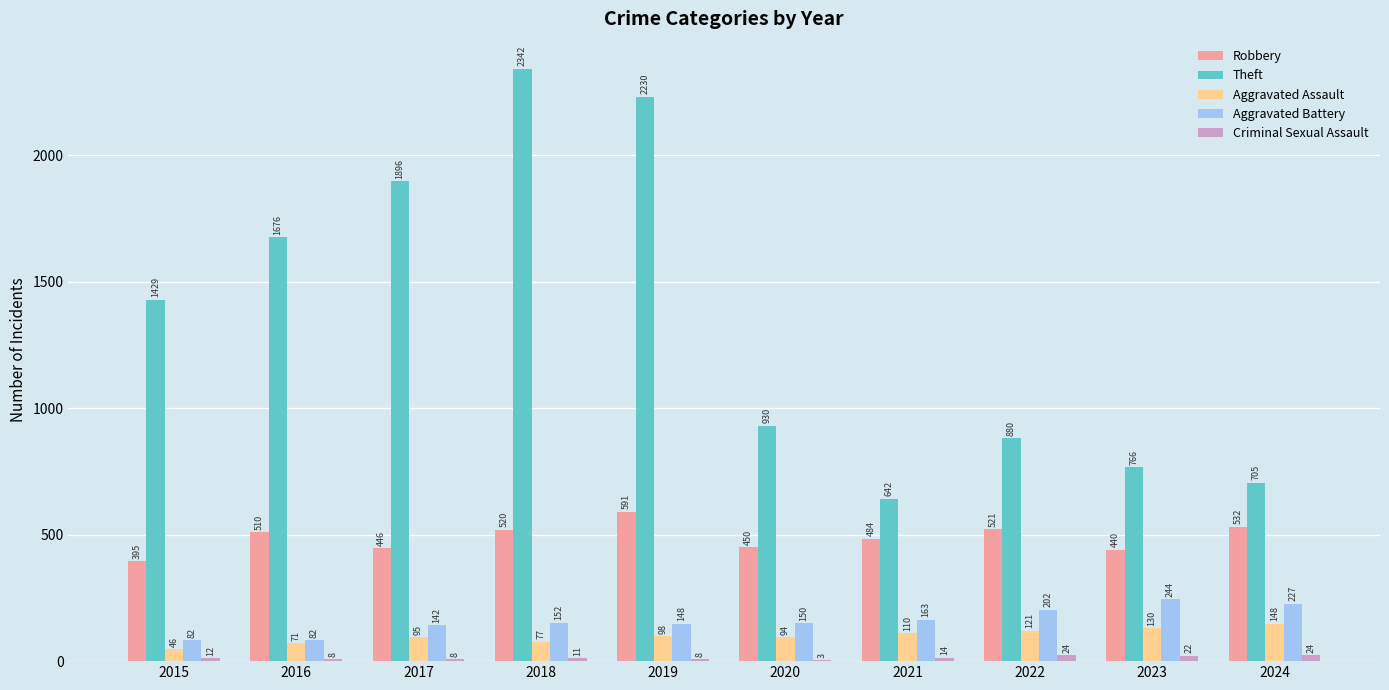

Which series has the largest total across all categories?

Theft